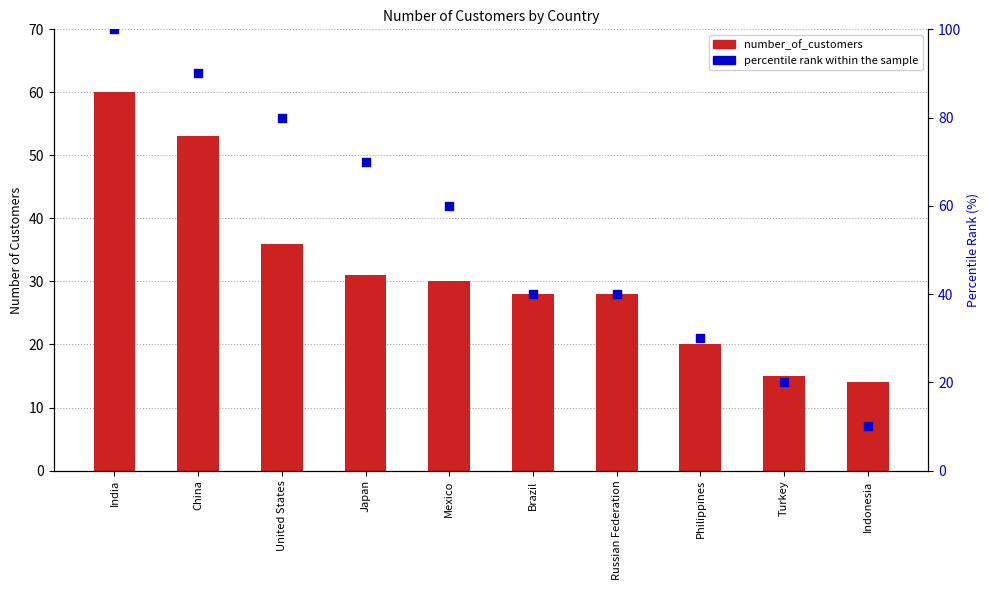

Is the value of percentile rank within the sample at Brazil greater than the value of number_of_customers at Indonesia?

Yes